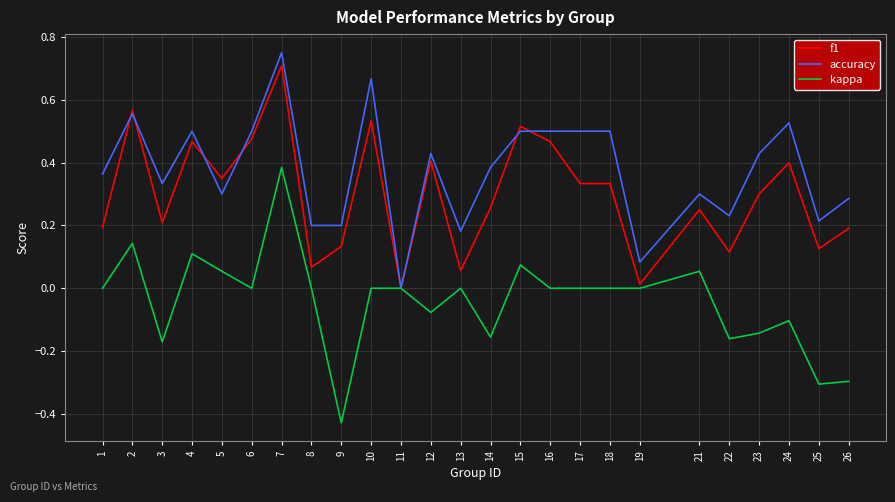

At which category is the sum across all series the highest?

7